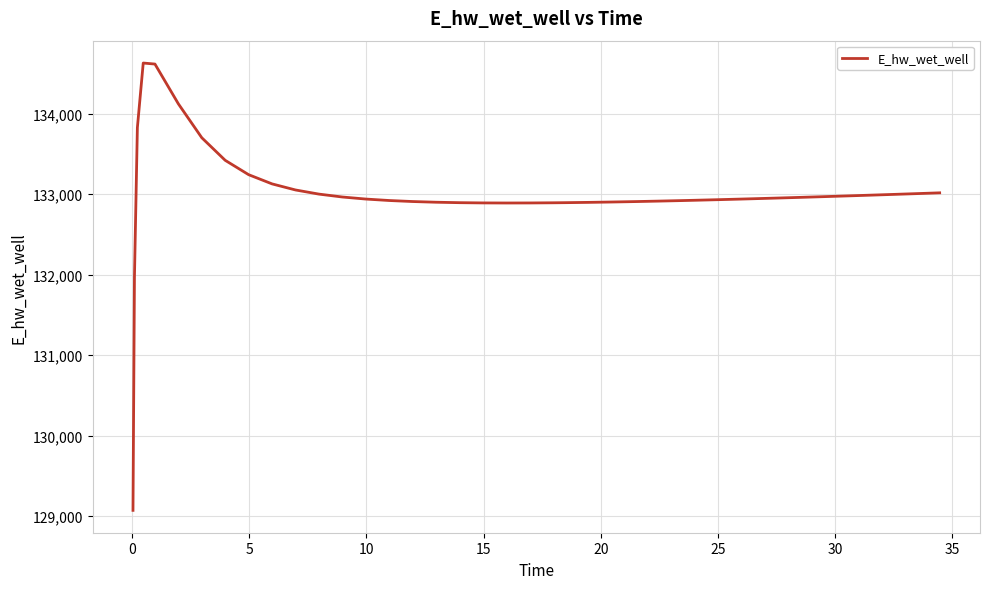

What is the greatest value displayed?

134627.9